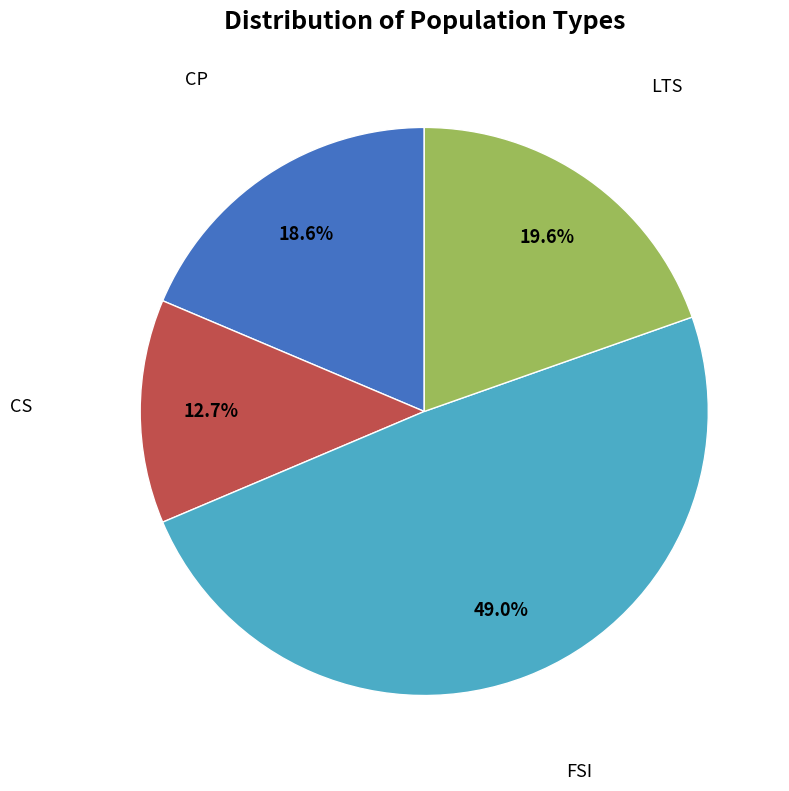

How many segments does this pie chart have?

4